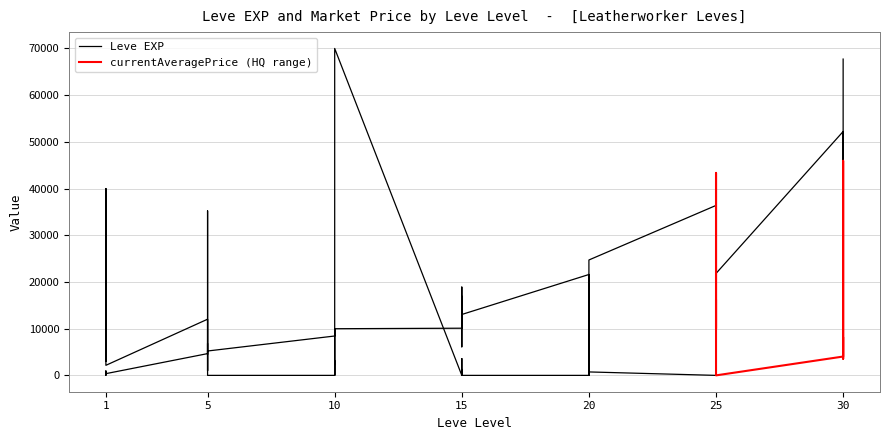

Read the value at 15, to the nearest 50.

18900